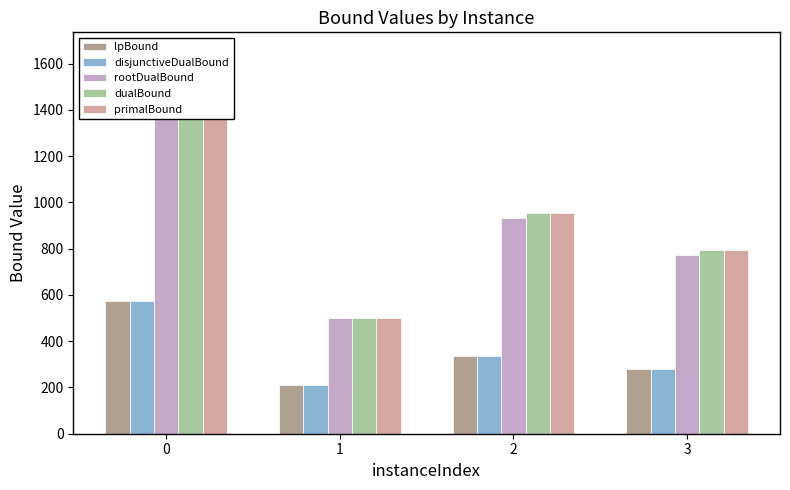

Reading right to left, transcribe all the data shown in this chart.

lpBound: 280.9	335.8	209.5	575.0
disjunctiveDualBound: 280.9	335.8	209.5	575.0
rootDualBound: 773.0	934.1	498.7	1605.2
dualBound: 792.5	954.0	501.5	1652.8
primalBound: 792.5	954.0	501.5	1653.0